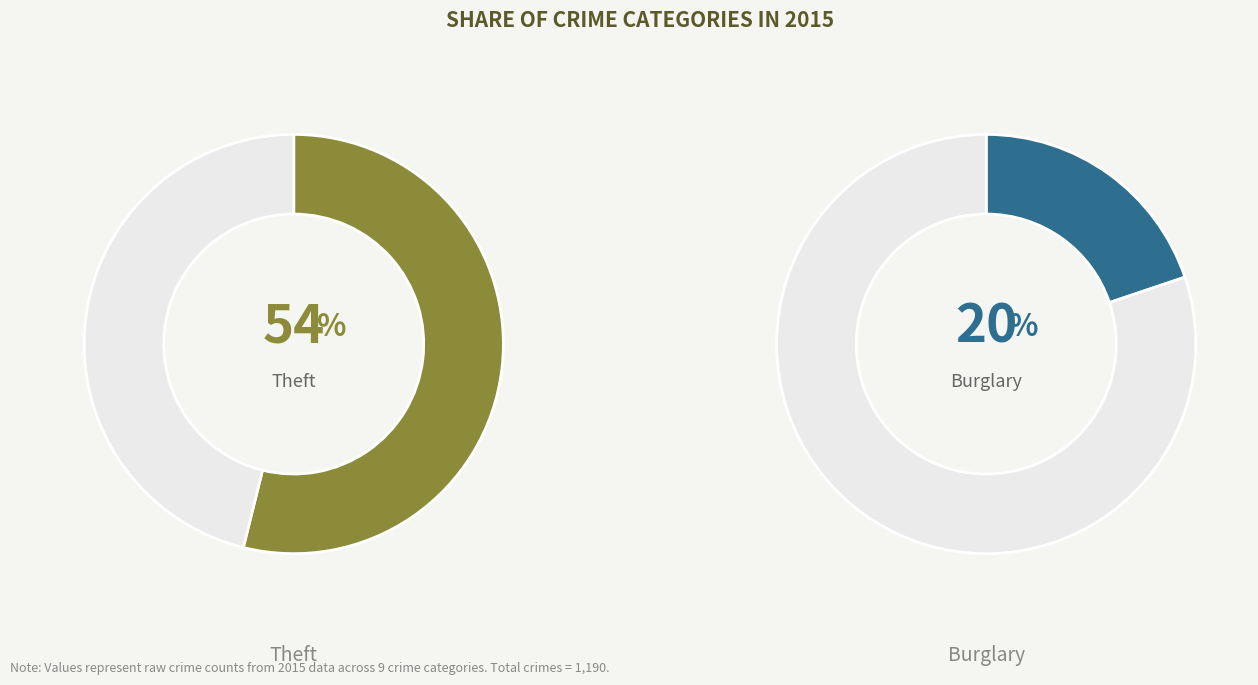

What is the total percentage of Aggravated Assault and Criminal Sexual Assault?

3.7%